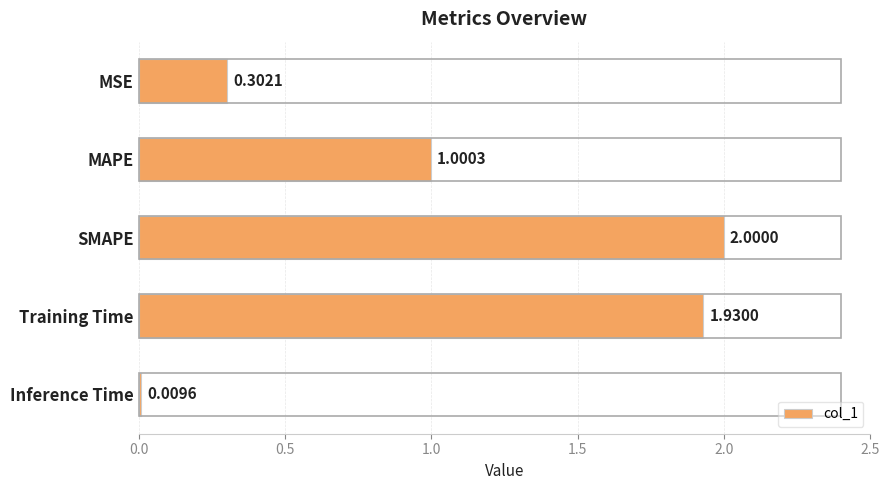

What is the sum of all values?

5.2